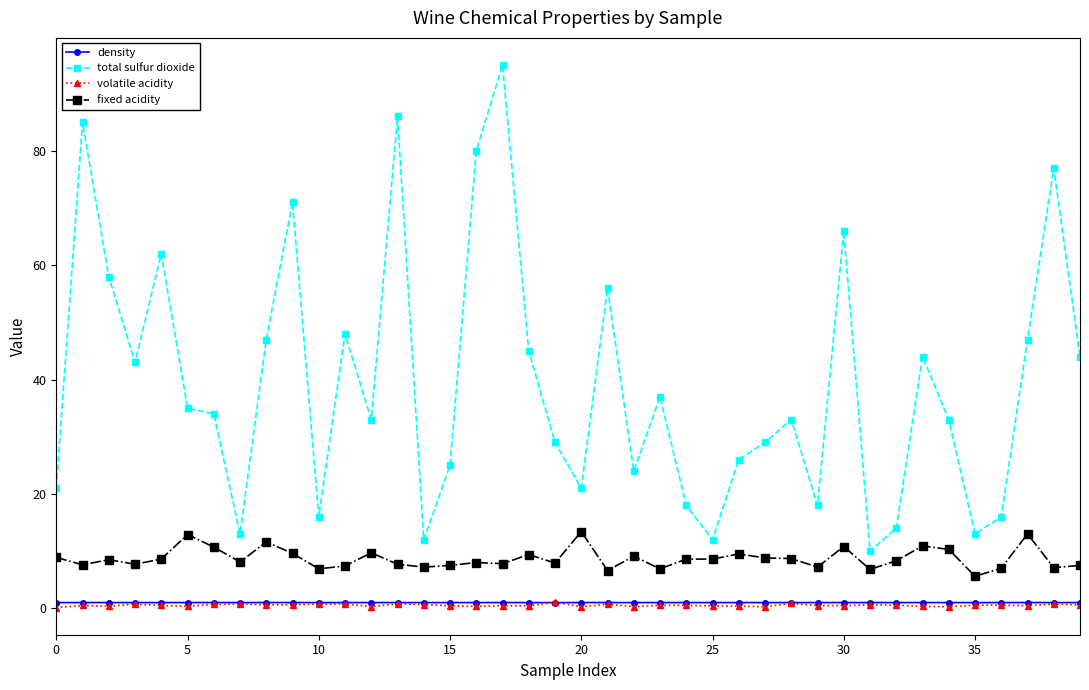

True or false: fixed acidity and total sulfur dioxide cross at least once.

False